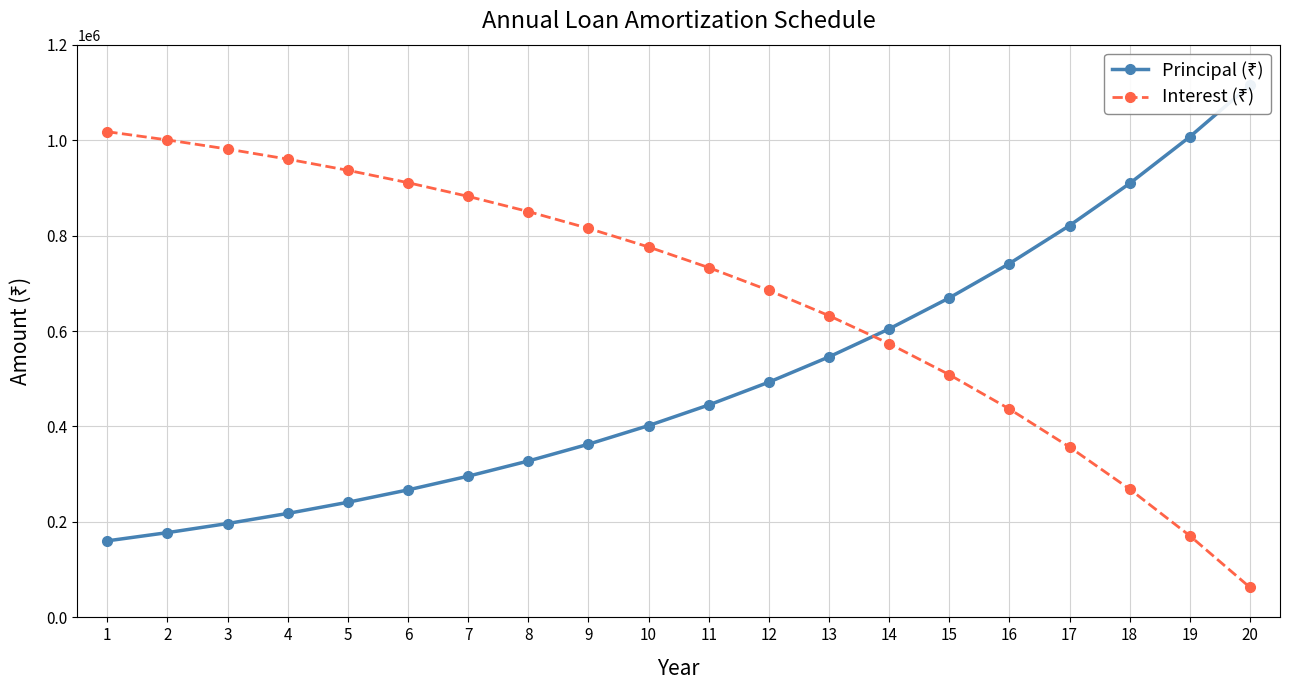

The Principal (₹) series shows 102565 at 7. True or false?

False